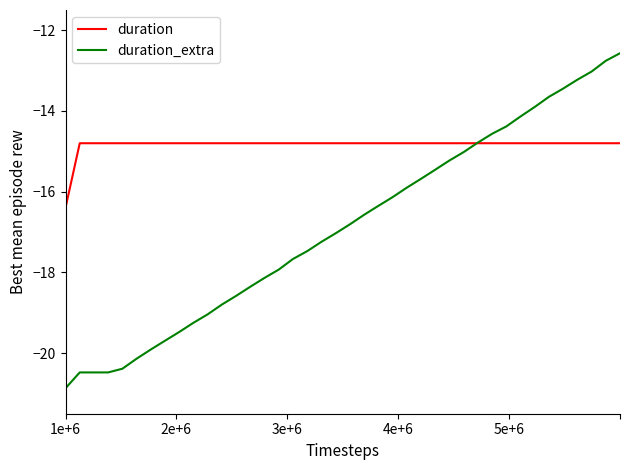

How many times do duration_extra and duration cross each other?

1